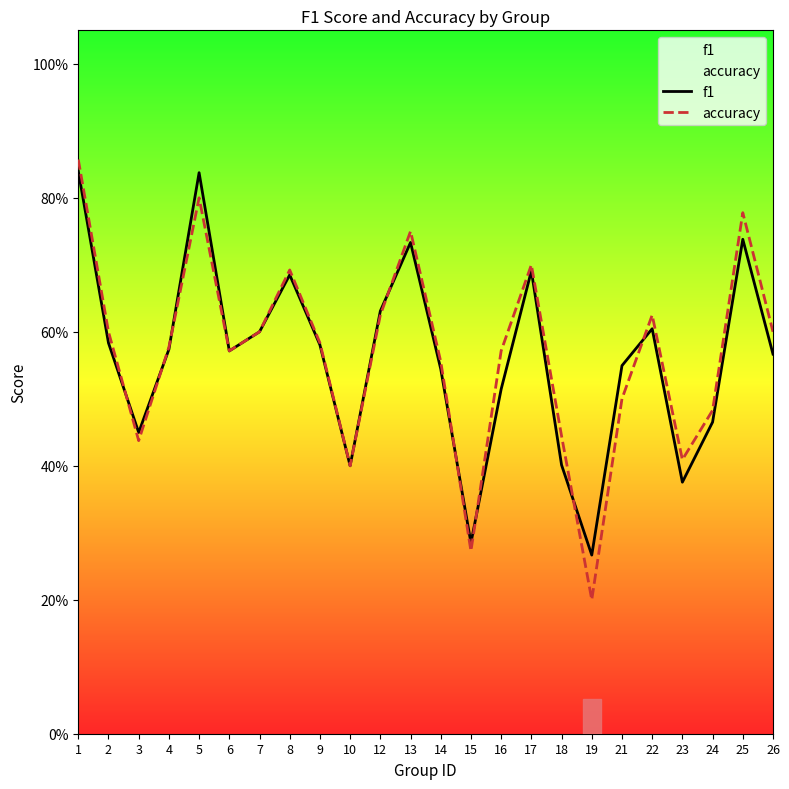

Is this an area chart (filled region under the line)?

No